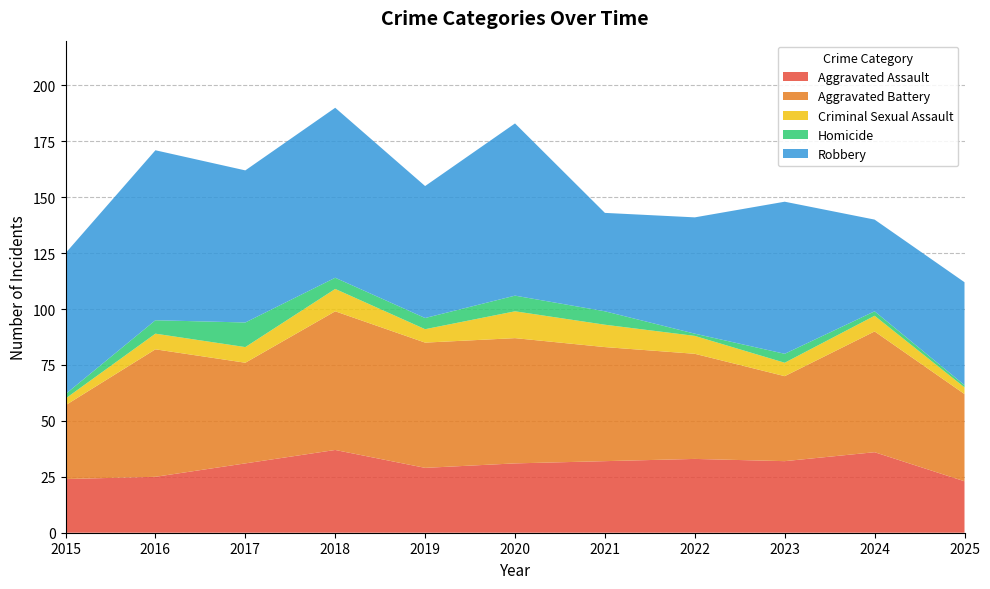

Reading right to left, what are all the values shown in this chart?

Aggravated Assault: 23	36	32	33	32	31	29	37	31	25	24
Aggravated Battery: 39	54	38	47	51	56	56	62	45	57	33
Criminal Sexual Assault: 3	7	6	8	10	12	6	10	7	7	3
Homicide: 1	2	4	1	6	7	5	5	11	6	2
Robbery: 46	41	68	52	44	77	59	76	68	76	63